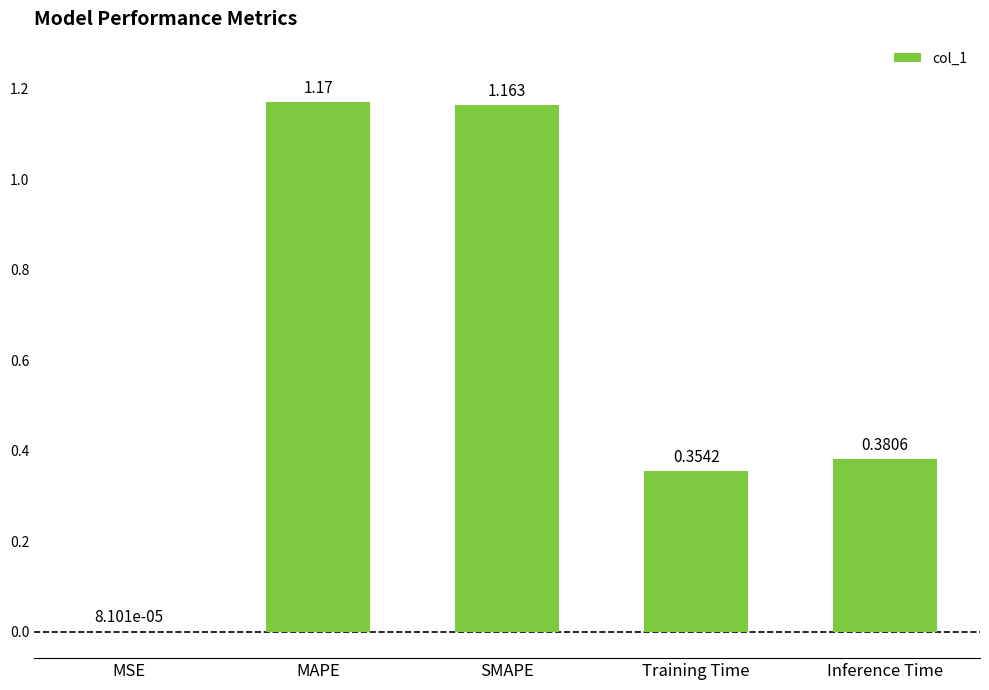

Where is the data nearest to the value 0?

MSE